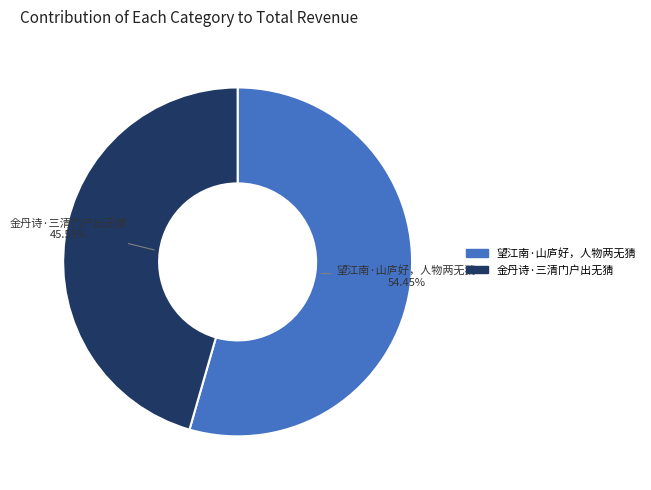

To the nearest percent, what is the difference between the largest and smallest slice percentages?

9%